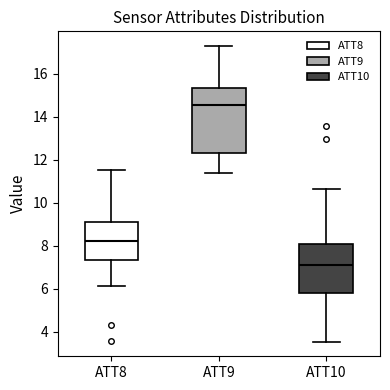

Comparing the boxes themselves (not the whiskers), which one is the tallest?

ATT9